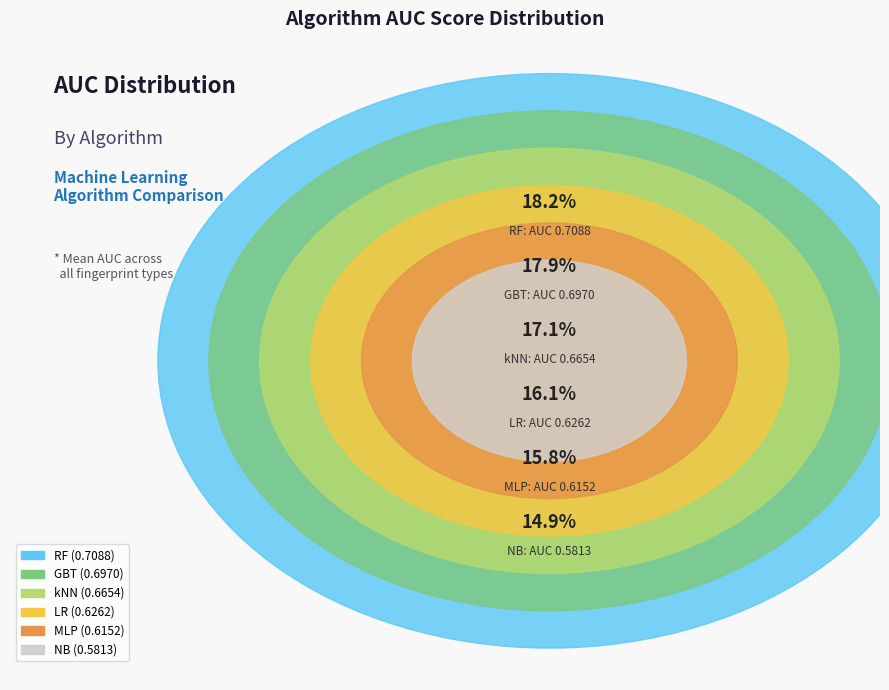

To the nearest percent, what is the difference between the largest and smallest slice percentages?

3%